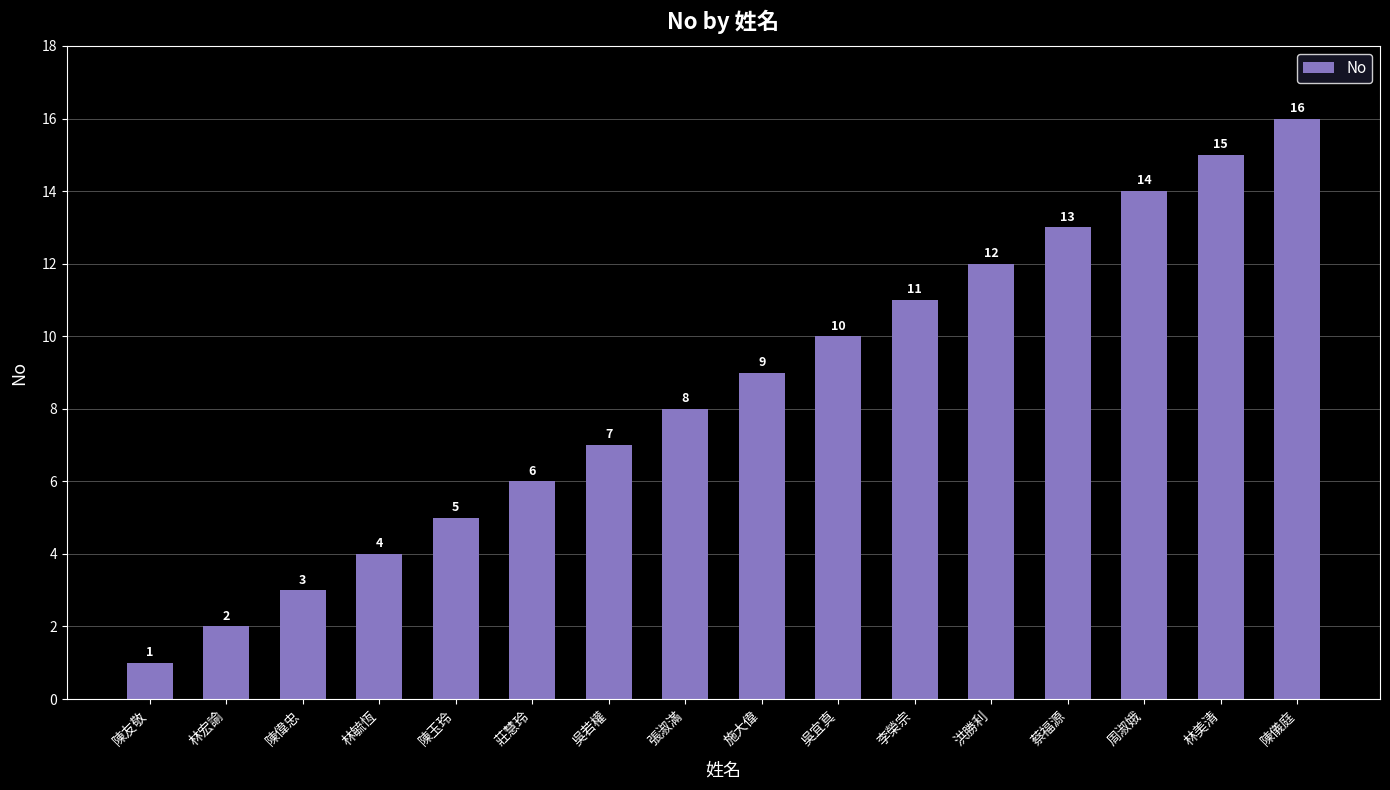

Rank the categories by value from highest to lowest.

陳儀庭, 林美清, 周淑娥, 蔡福源, 洪勝利, 李榮宗, 吳宜真, 施大偉, 張淑滿, 吳若權, 莊慧玲, 陳玉玲, 林毓恆, 陳偉忠, 林宏諭, 陳友敬